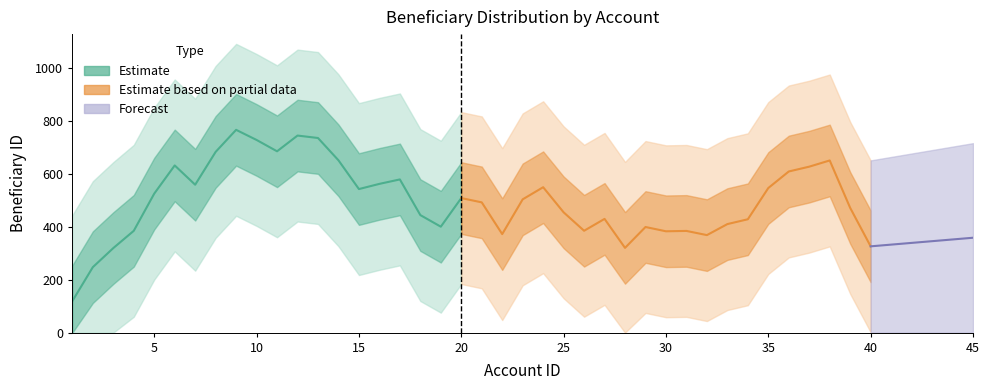

What is the sum of all values?

20316